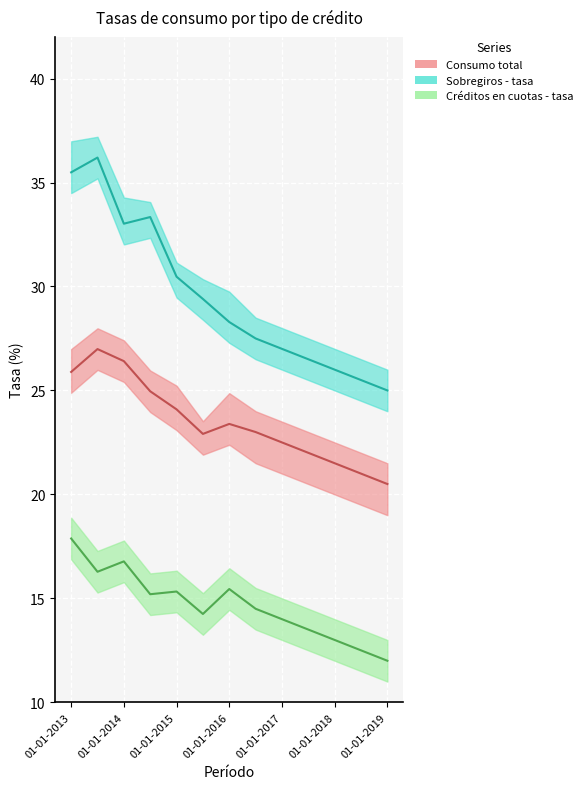

True or false: Créditos en cuotas - tasa and Consumo total intersect in this chart.

False